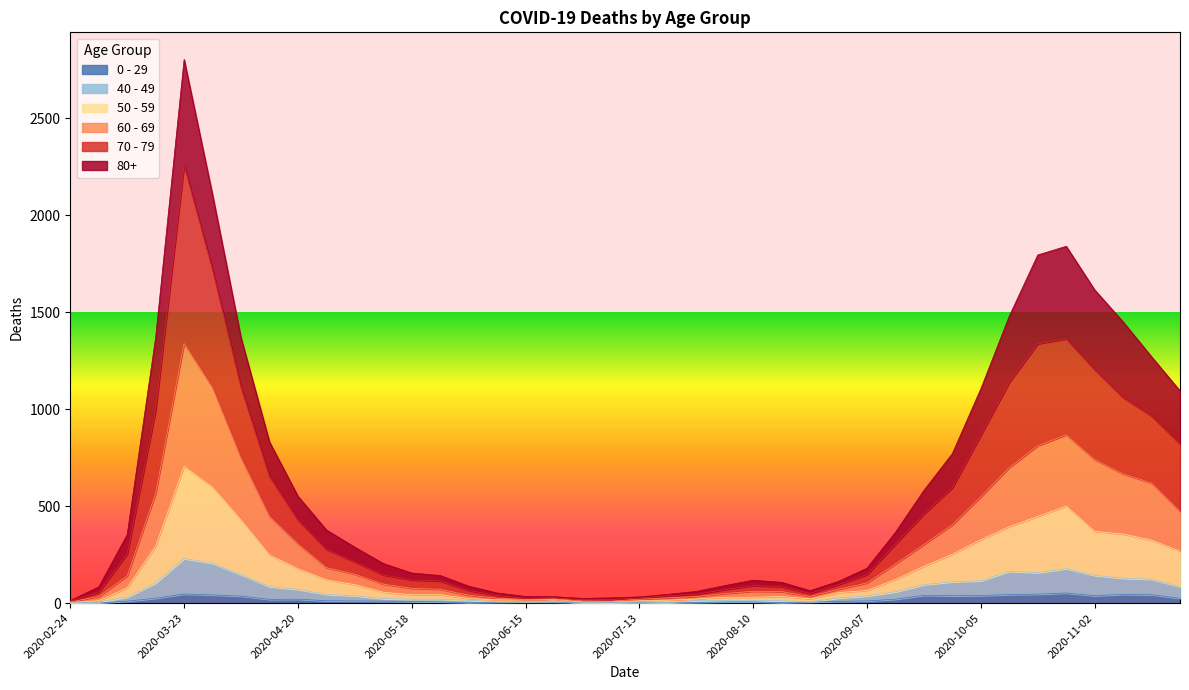

Which category has the lowest value in the 40 - 49 series?

2020-02-24